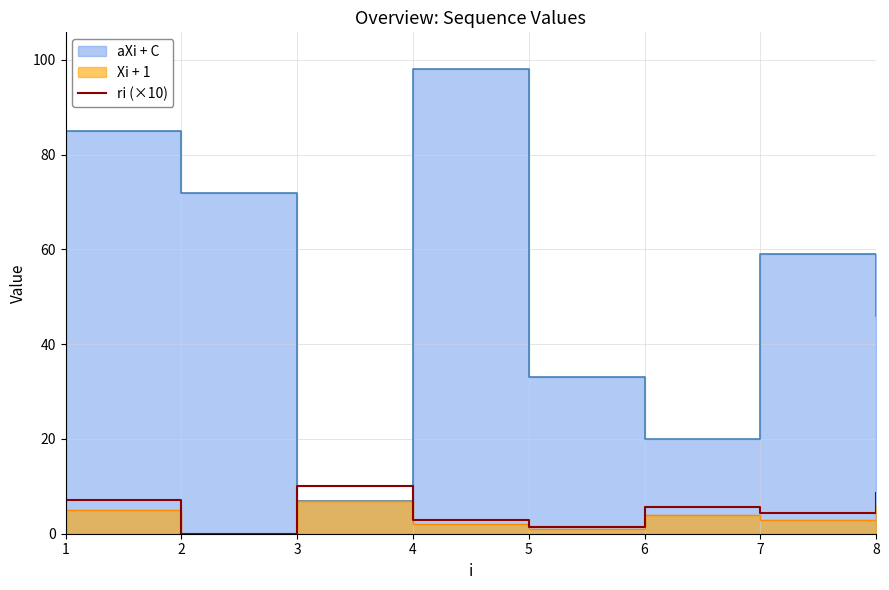

True or false: there are more than 2 points higher than both neighbors.

False